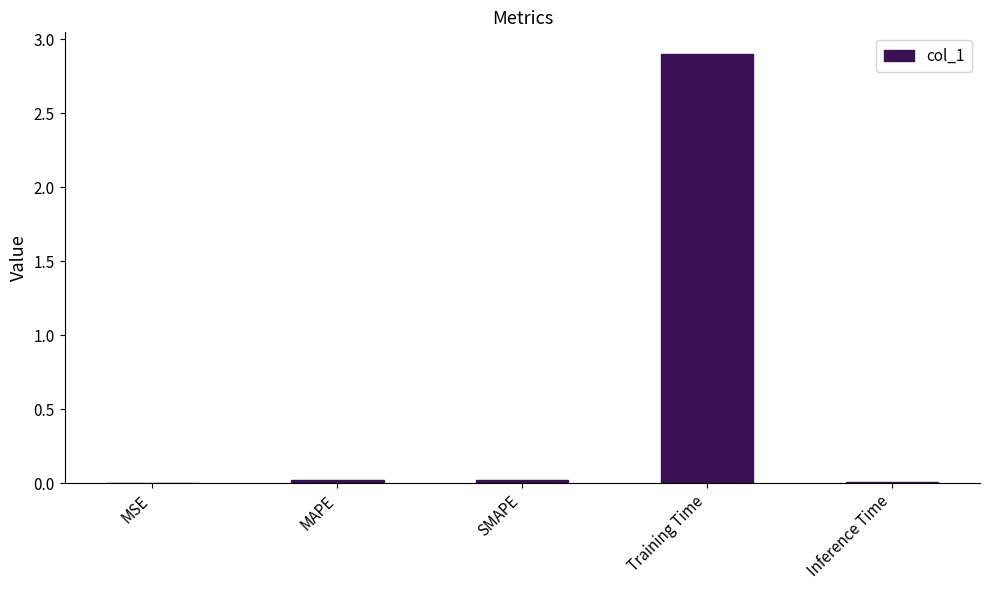

Which category has the highest value across all series?

Training Time